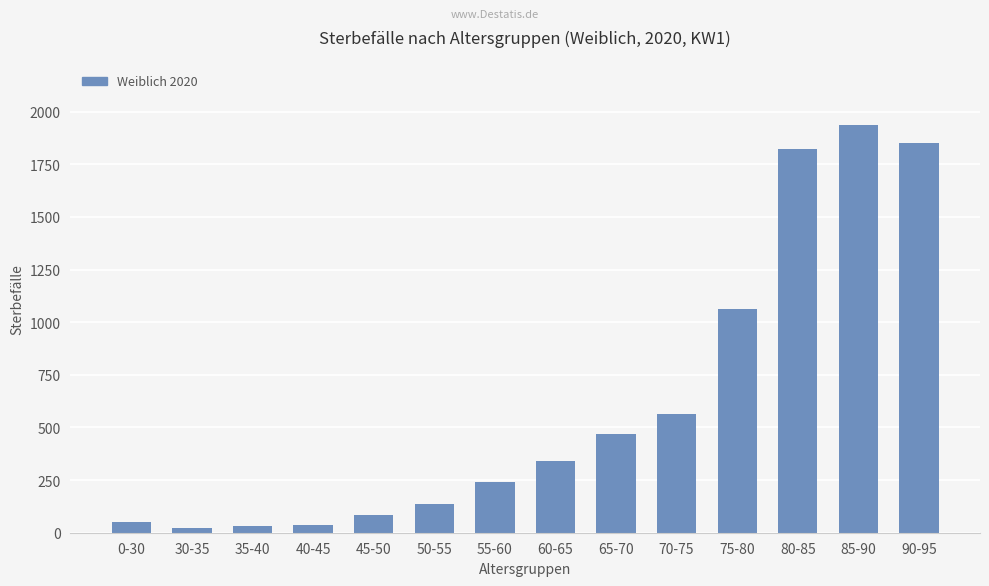

What position from the right is 50-55?

9